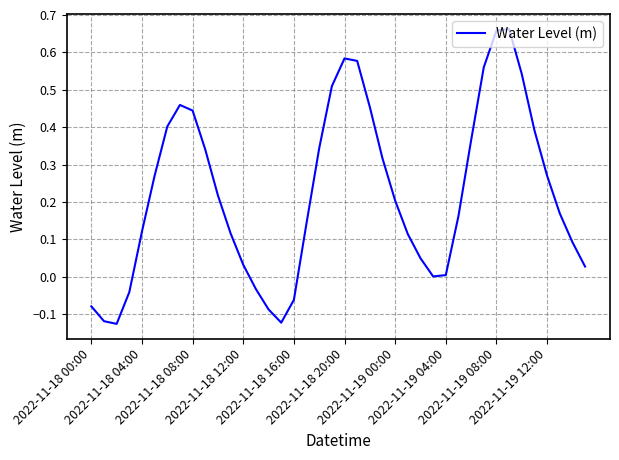

What is the difference between the maximum and minimum values?

0.8